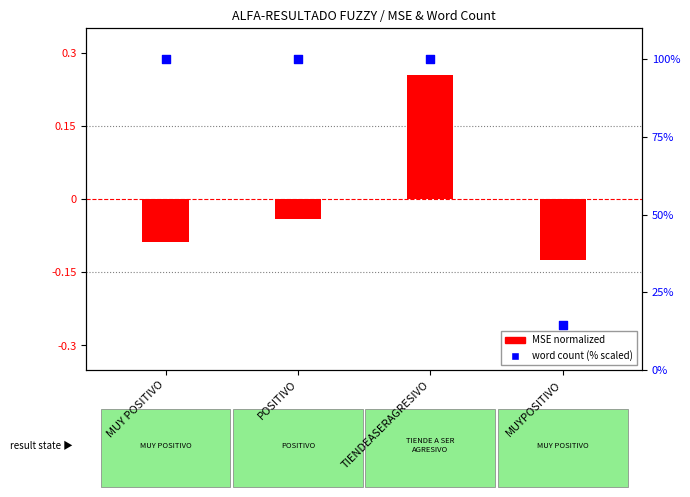

Is the value of cantidad de palabras (% scaled) at MUYPOSITIVO greater than the value of MSE (normalized) at MUYPOSITIVO?

Yes